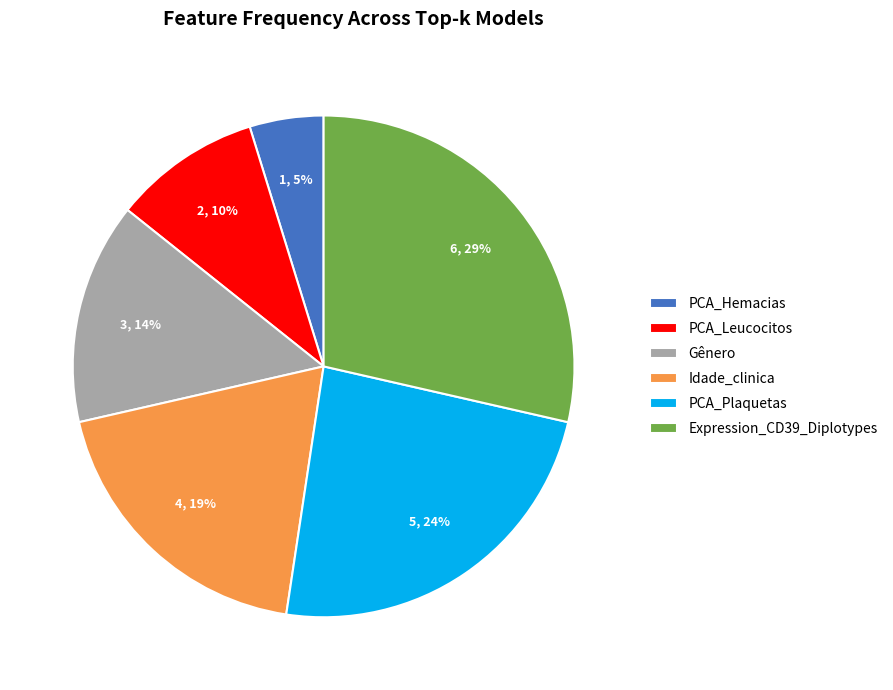

Is the sum of Idade_clinica and PCA_Leucocitos greater than half?

No